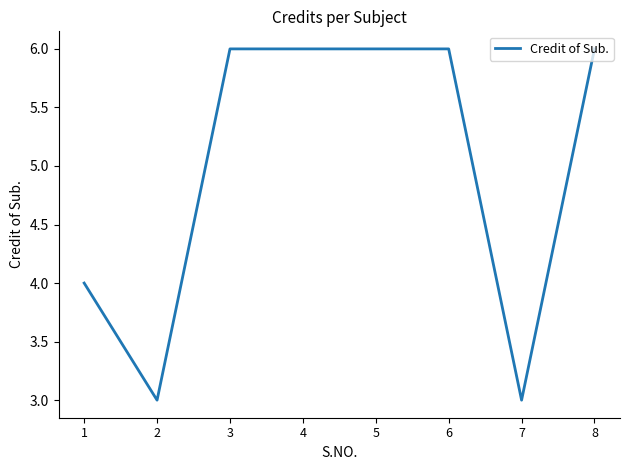

What is the value of the 1st point from the left?

4